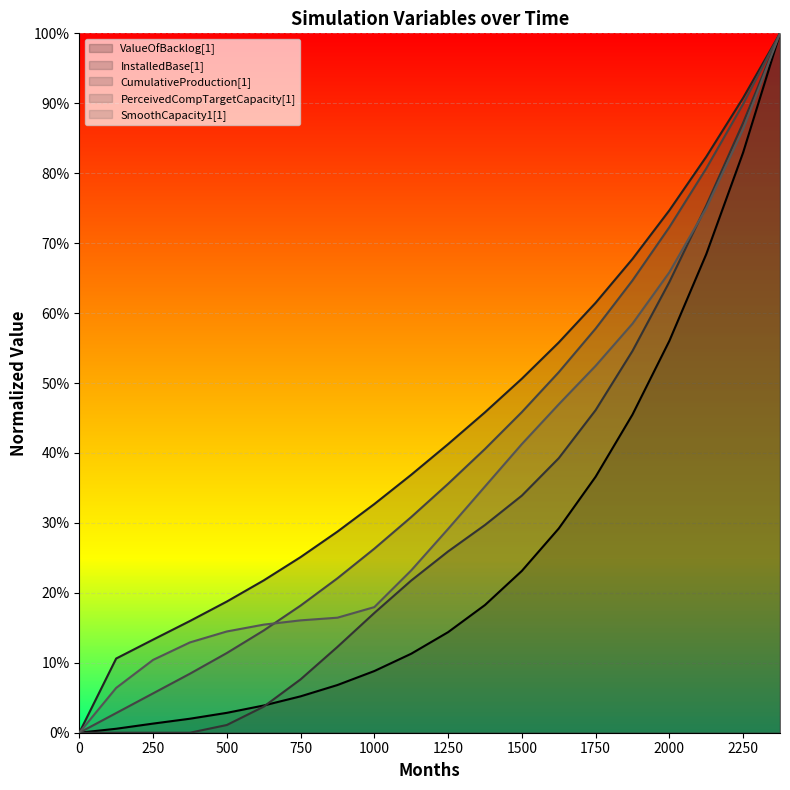

How many categories are shown in the chart?

20